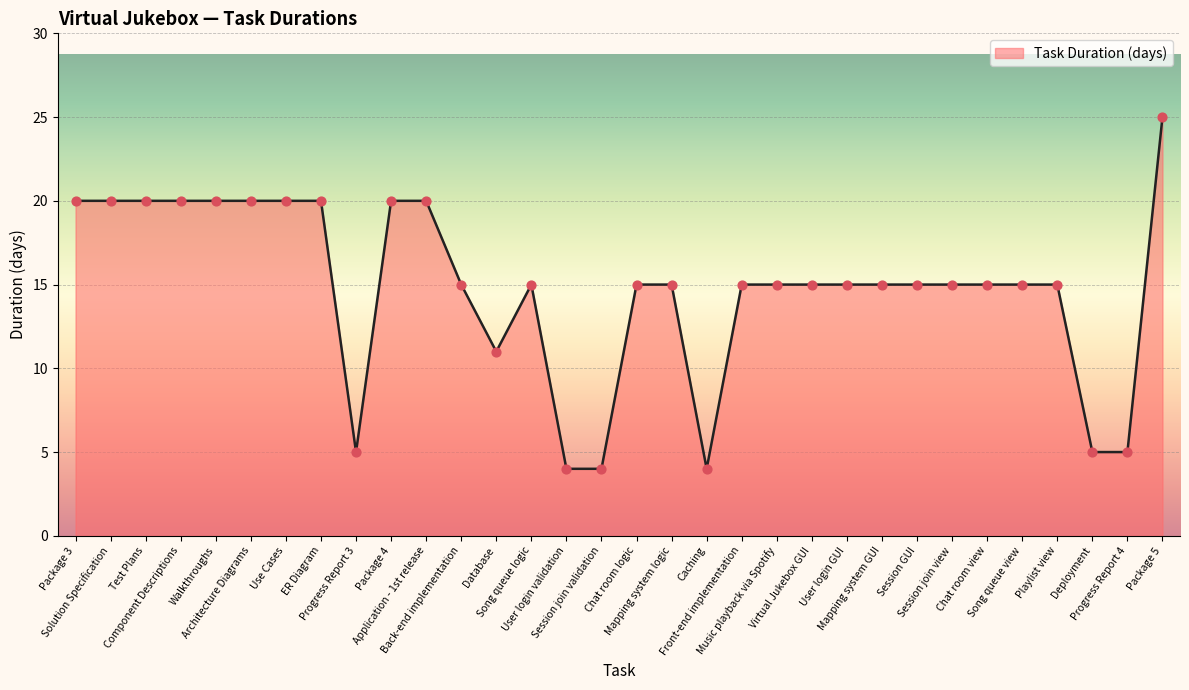

What is the ratio of the value at Back-end implementation to the value at Application - 1st release?

0.8